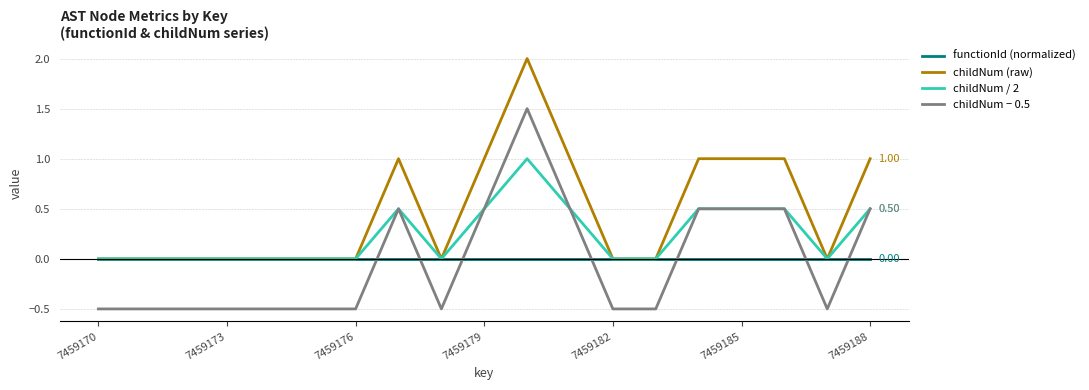

True or false: childNum − 0.5 and childNum (raw) cross at least once.

False